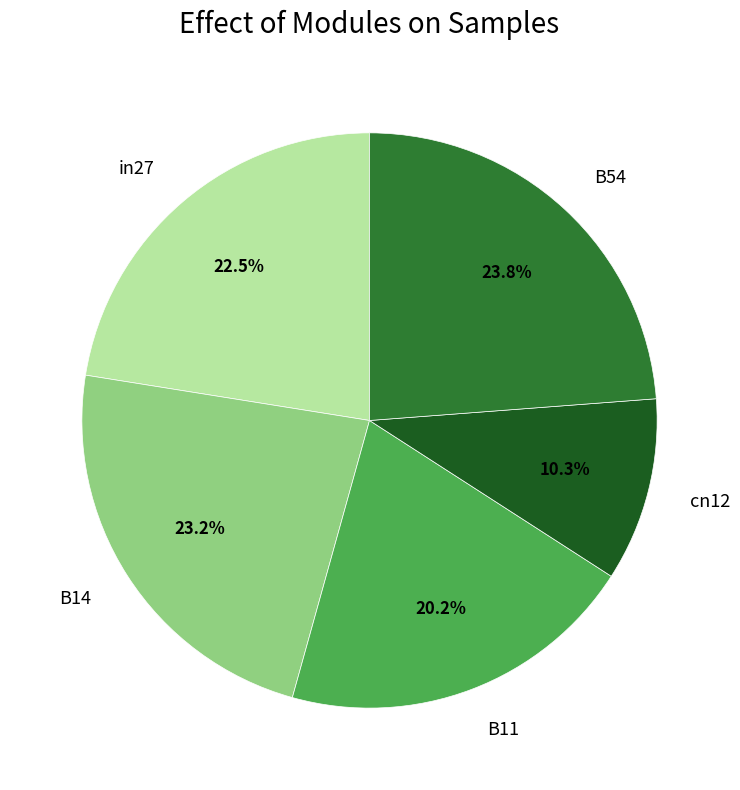

How many segments does this pie chart have?

5